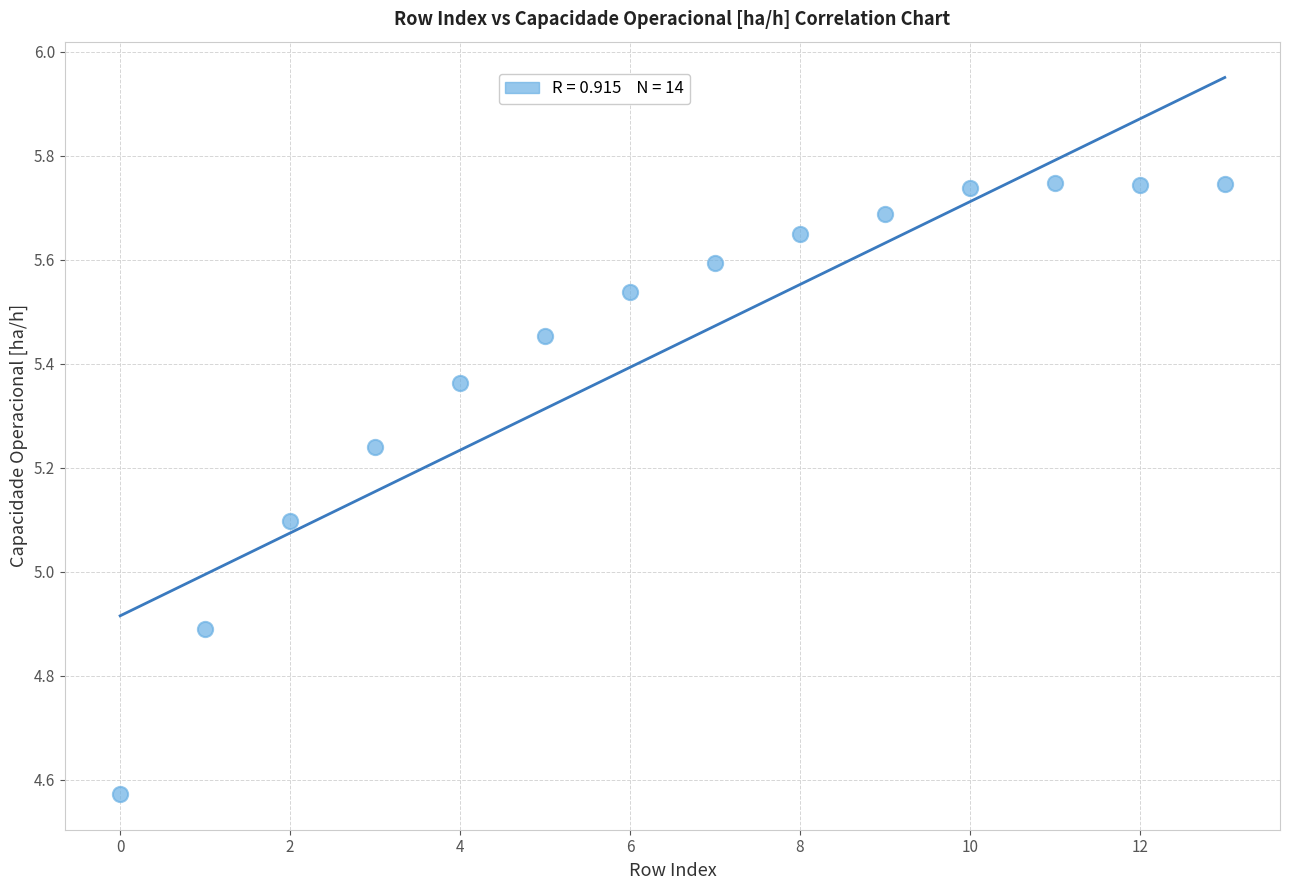

What is the range of Y values (max minus min)?

1.2